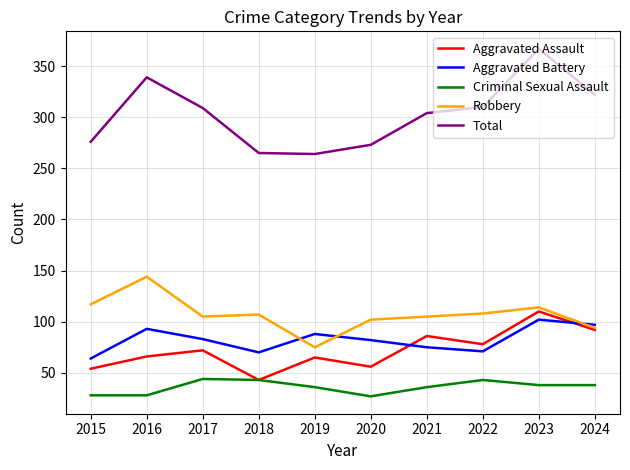

True or false: Aggravated Battery and Aggravated Assault intersect in this chart.

True